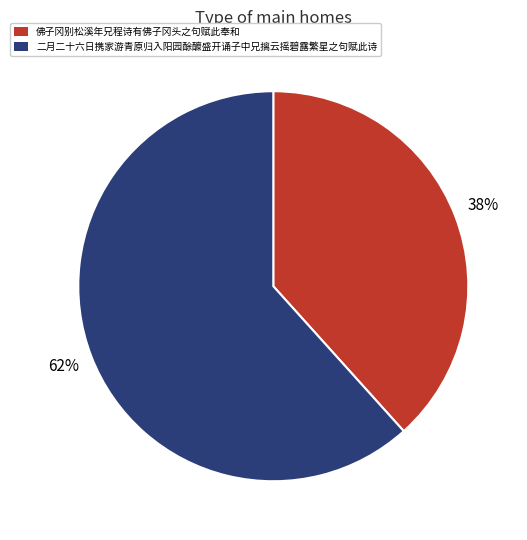

To the nearest percent, what percentage of the pie is 佛子冈别松溪年兄程诗有佛子冈头之句赋此奉和?

38%